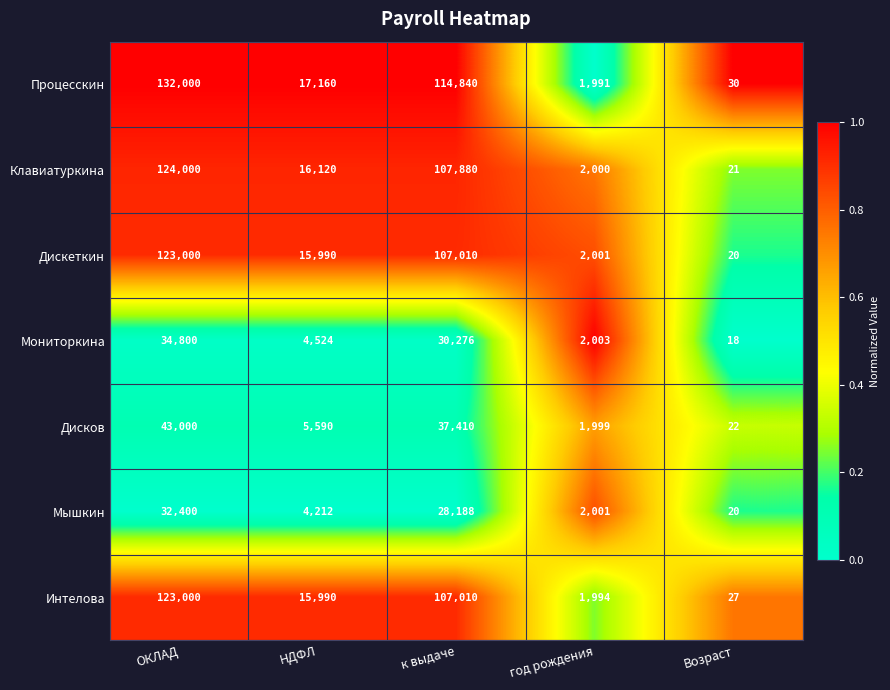

How many values in the Клавиатуркина series are below 16120?

2